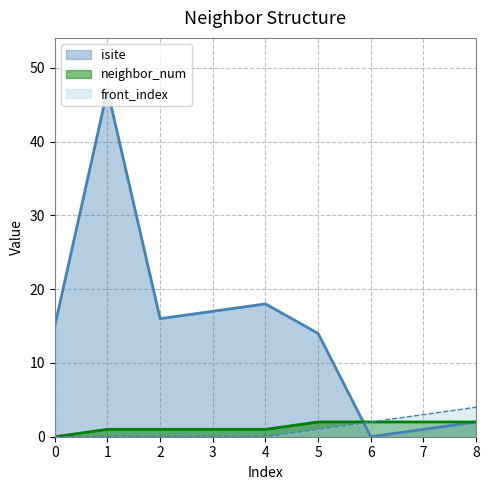

Reading left to right, list all the values displayed in this chart.

isite: 15	47	16	17	18	14	0	1	2
neighbor_num: 0	1	1	1	1	2	2	2	2
front_index: 0	0	0	0	0	1	2	3	4